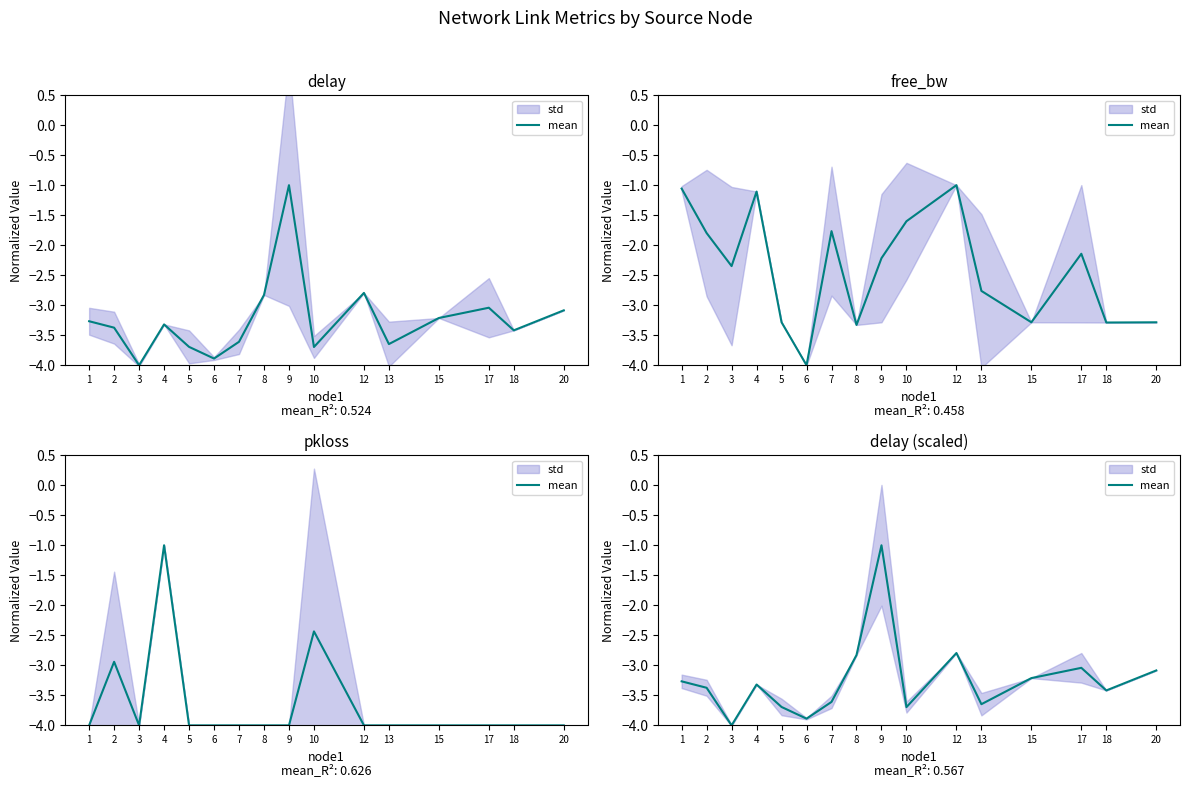

Between 8 and 17, which is larger?

8